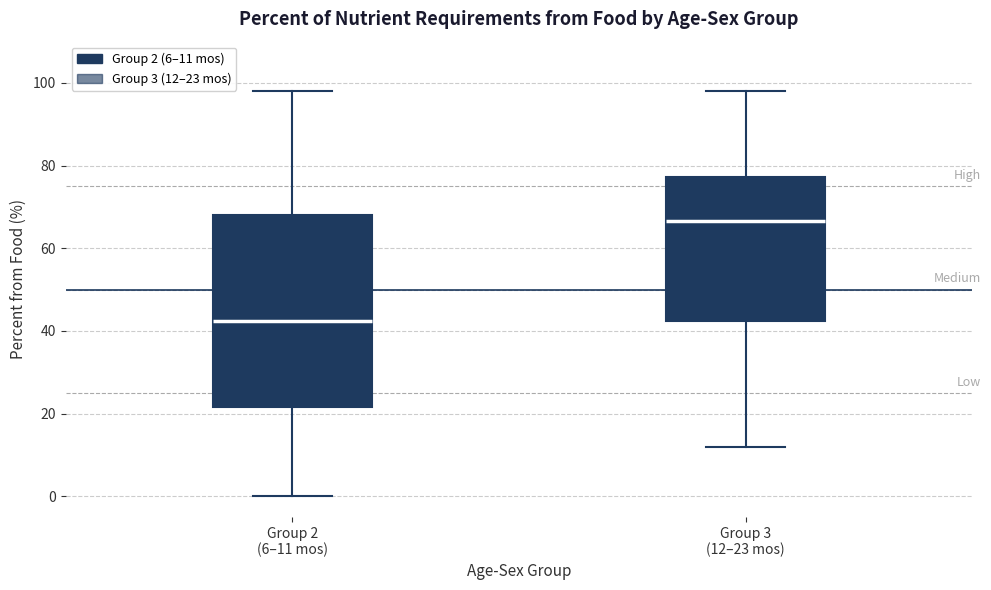

Reading left to right, read every box against the y-axis: the position of its median line, the range the box covers, and the ends of its whiskers. The values are not printed on the chart, so give them approximately, as read against the axis.

Group 2 (6–11 mos): median 42, box 22 to 68, whiskers 0 to 98
Group 3 (12–23 mos): median 66, box 42 to 78, whiskers 12 to 98